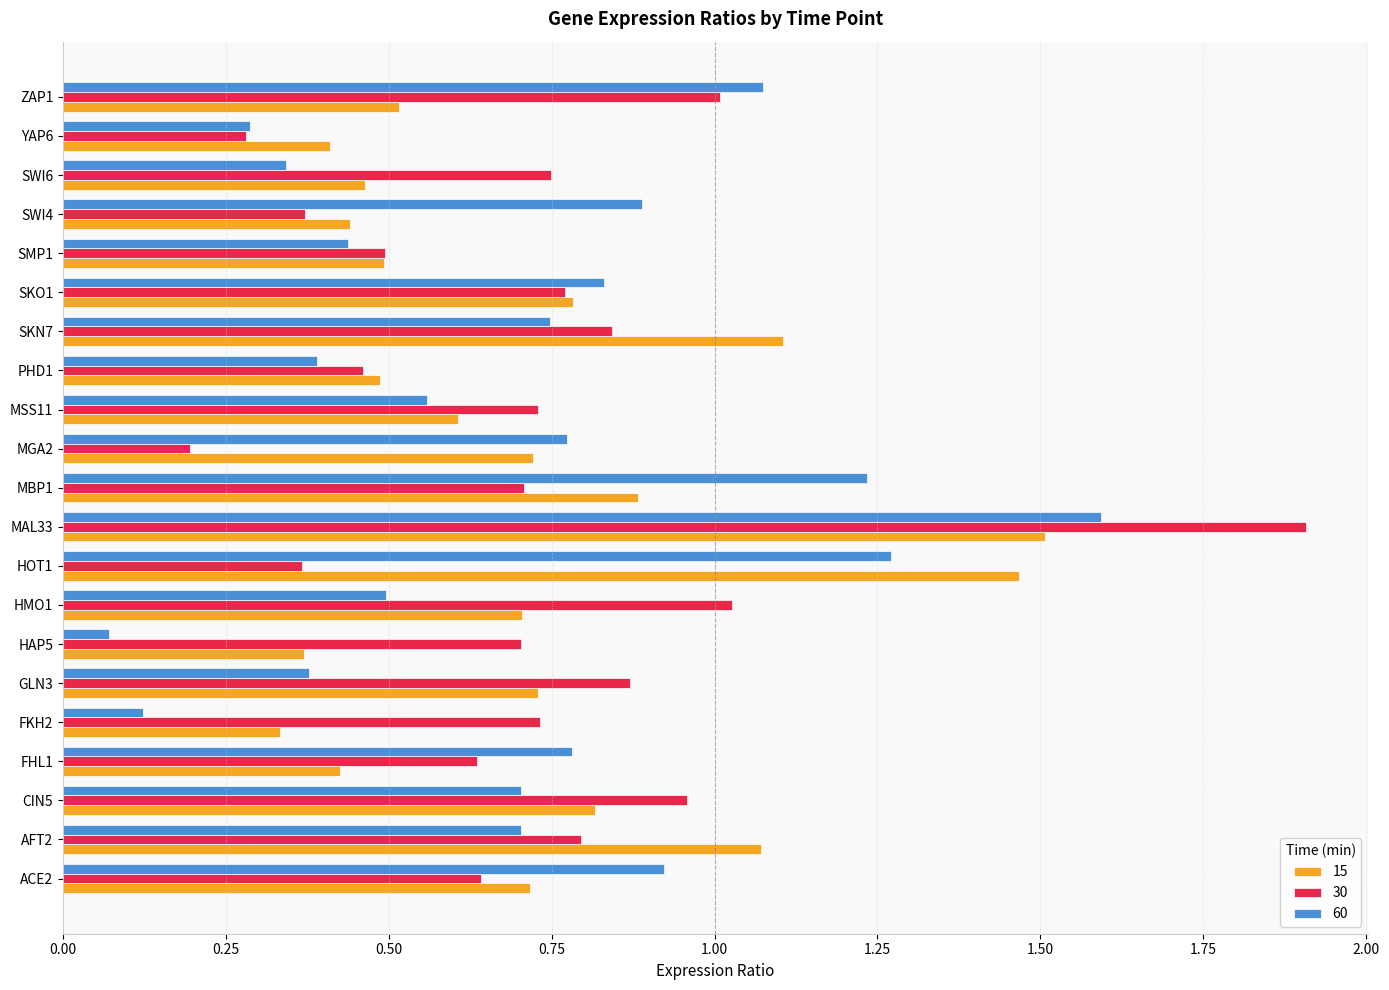

What are all the series names shown in the legend?

15, 30, 60